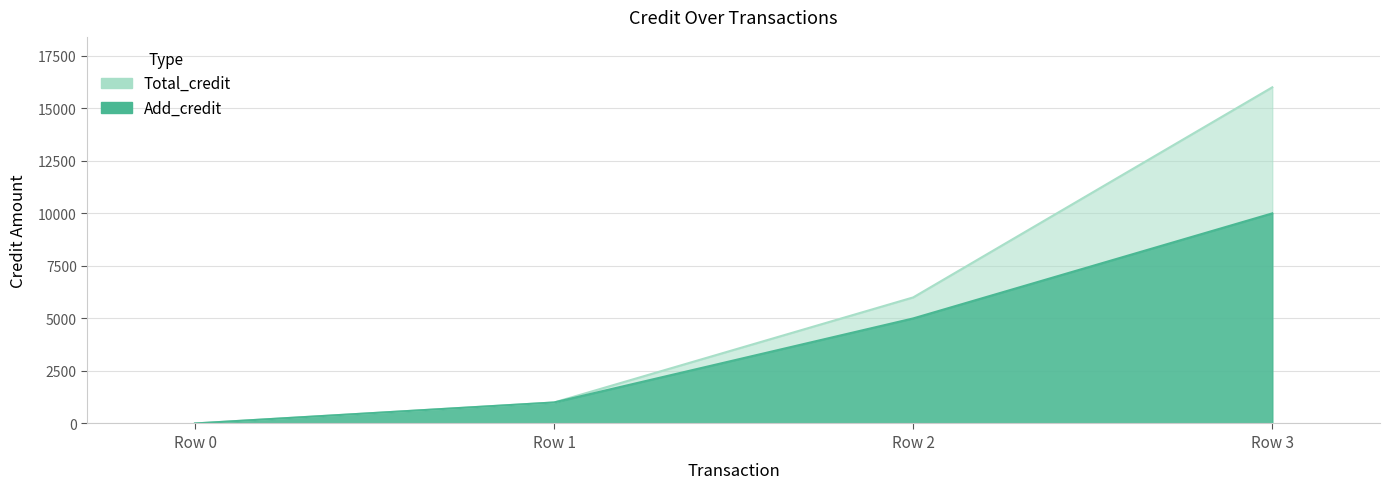

At which category is the sum across all series the highest?

Row 3